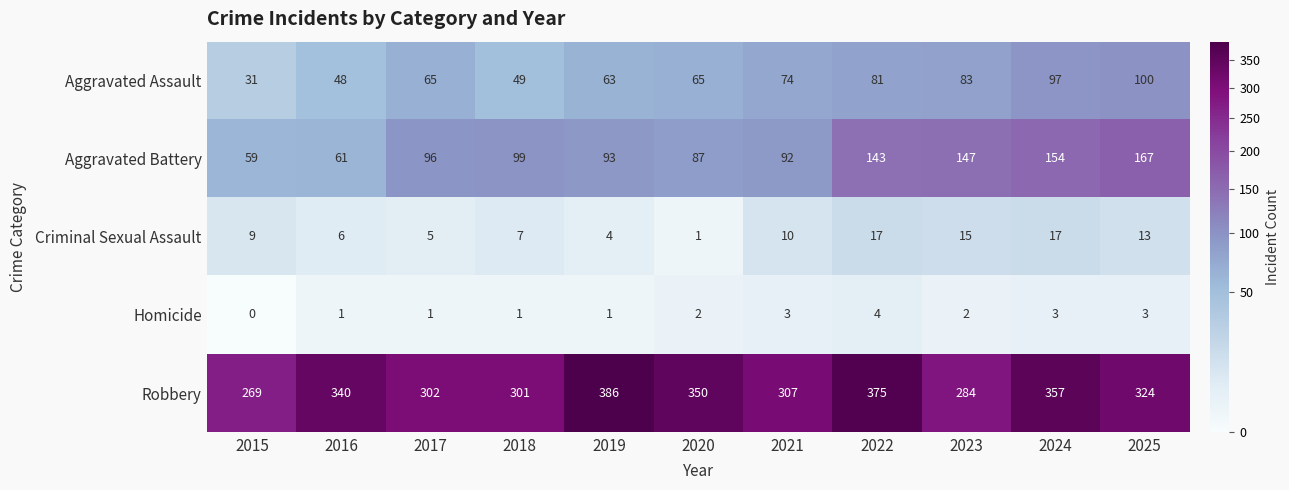

What is the total value across all series at 2024?

628